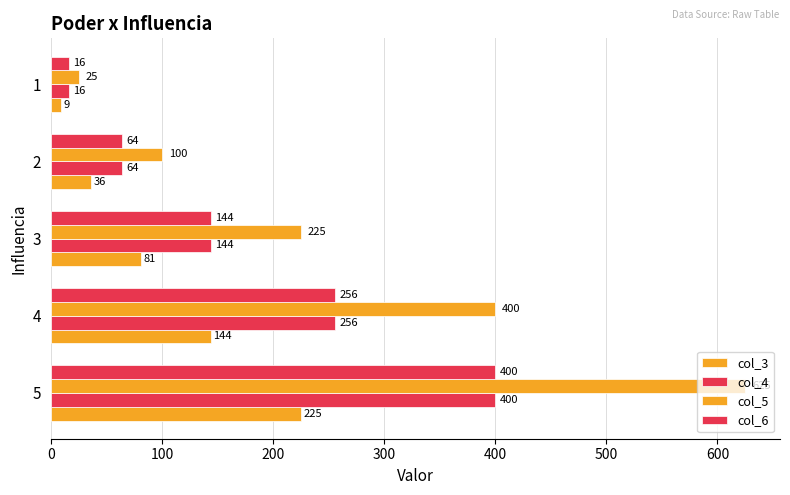

Which series has the largest total across all categories?

col_5